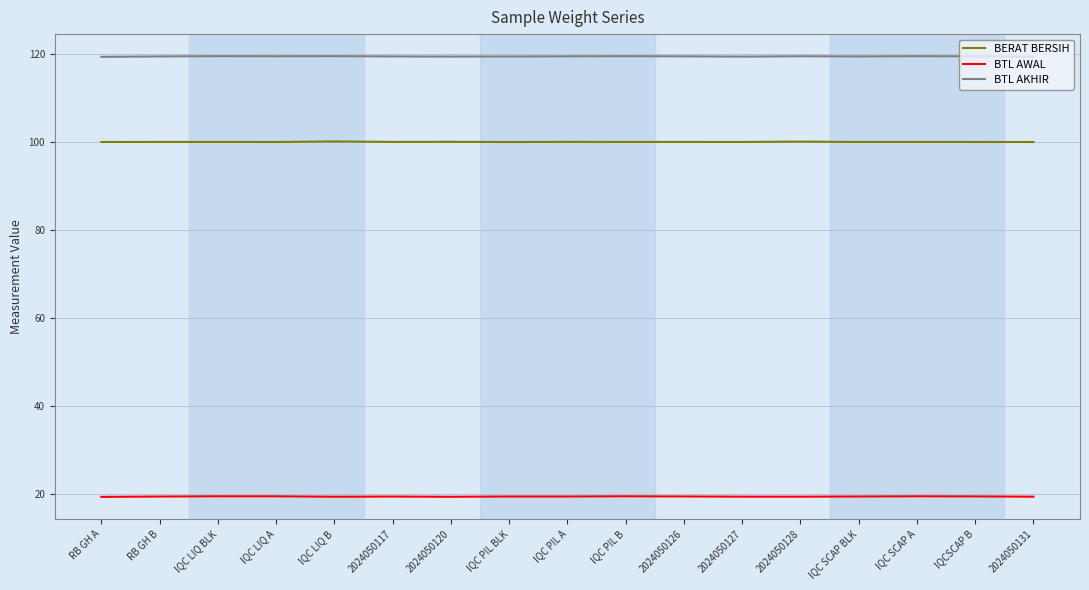

What position from the right is 2024050126?

7